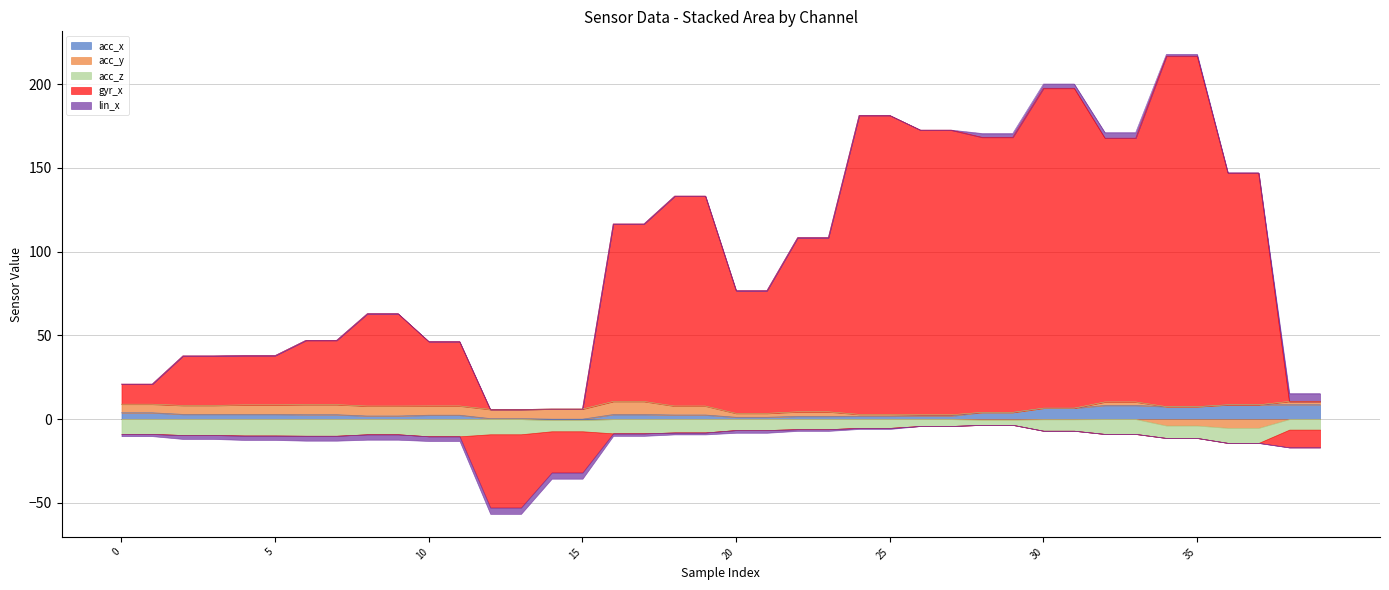

At which label is gyr_x closest to 82?

20